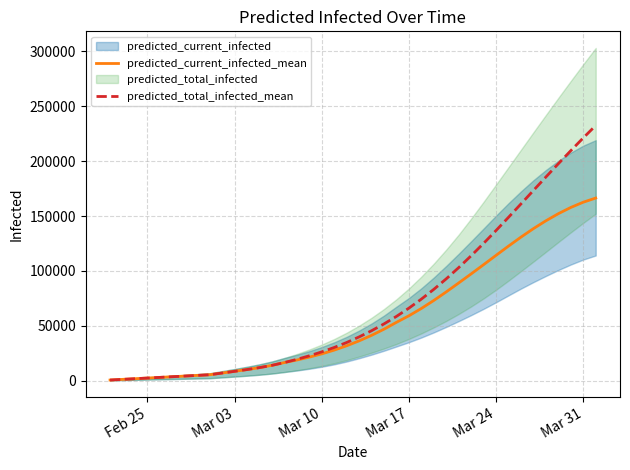

Which series has the largest total across all categories?

predicted_total_infected_mean